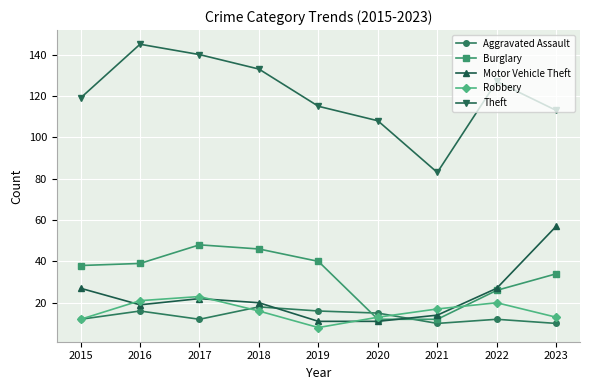

What is the approximate value of Theft at 2015?

119